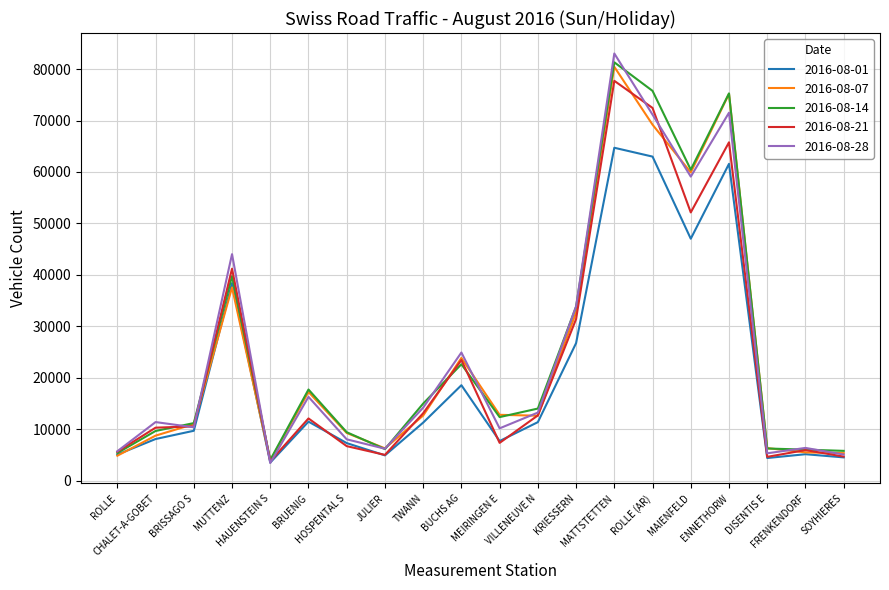

Which series has the widest spread of values?

2016-08-28